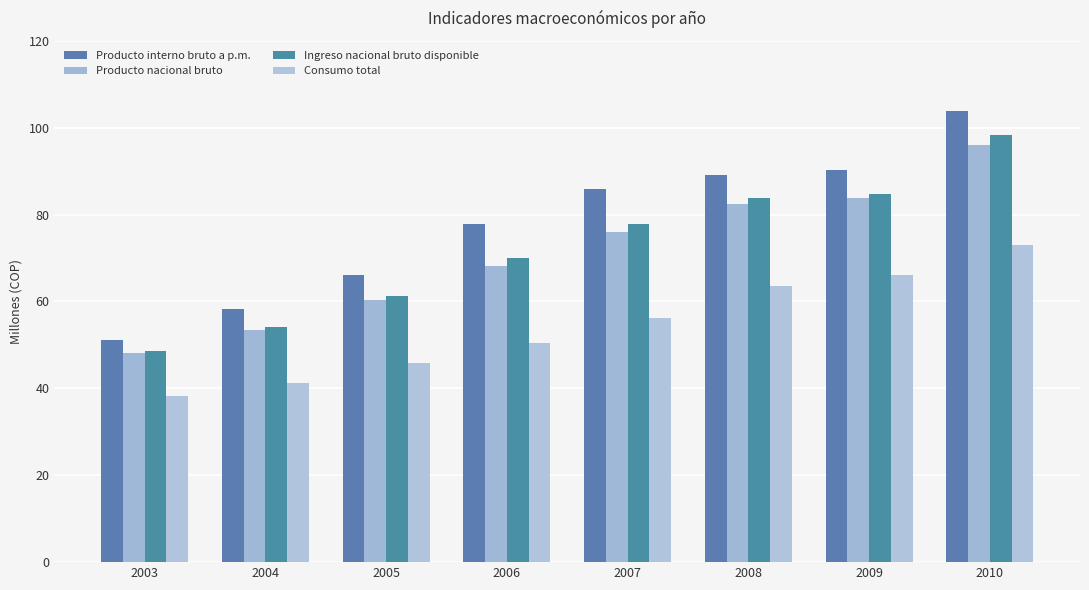

What is the sum of the Ingreso nacional bruto disponible values at 2009 and 2007?

162411246